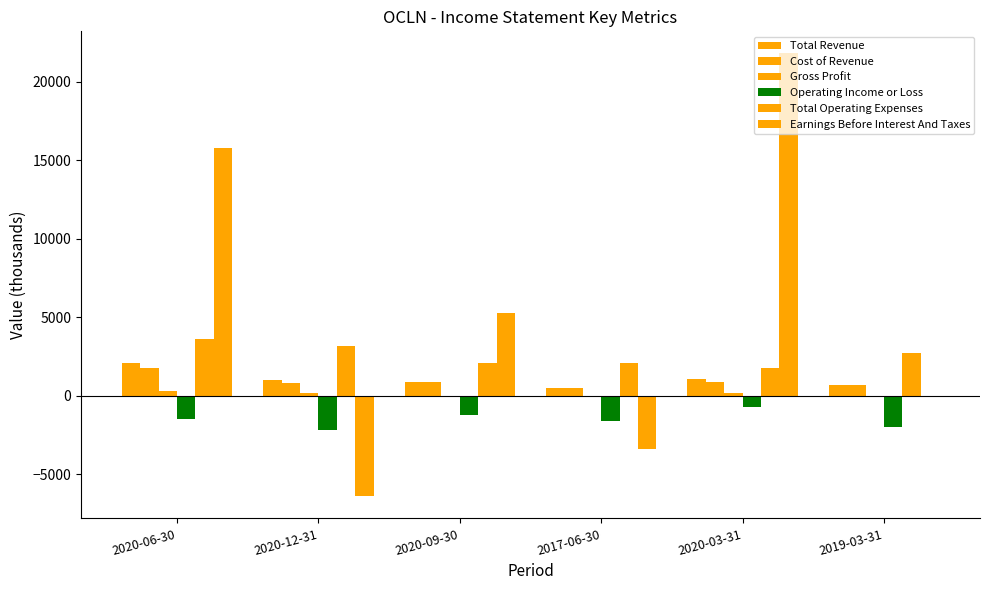

List the labels in order of Gross Profit value, largest first.

2020-06-30, 2020-12-31, 2020-03-31, 2020-09-30, 2017-06-30, 2019-03-31